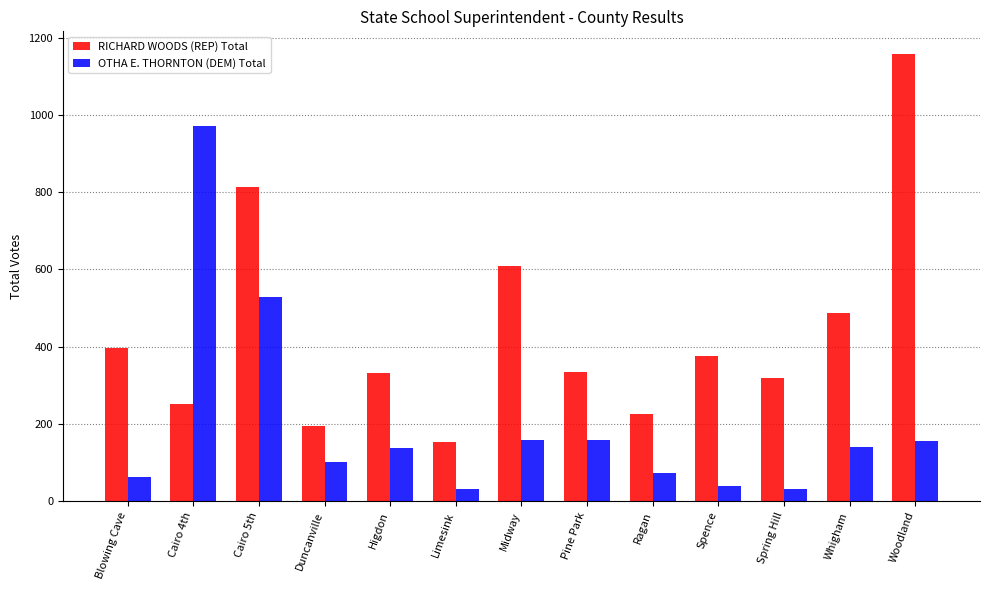

At which label does RICHARD WOODS (REP) Total reach its peak?

Woodland